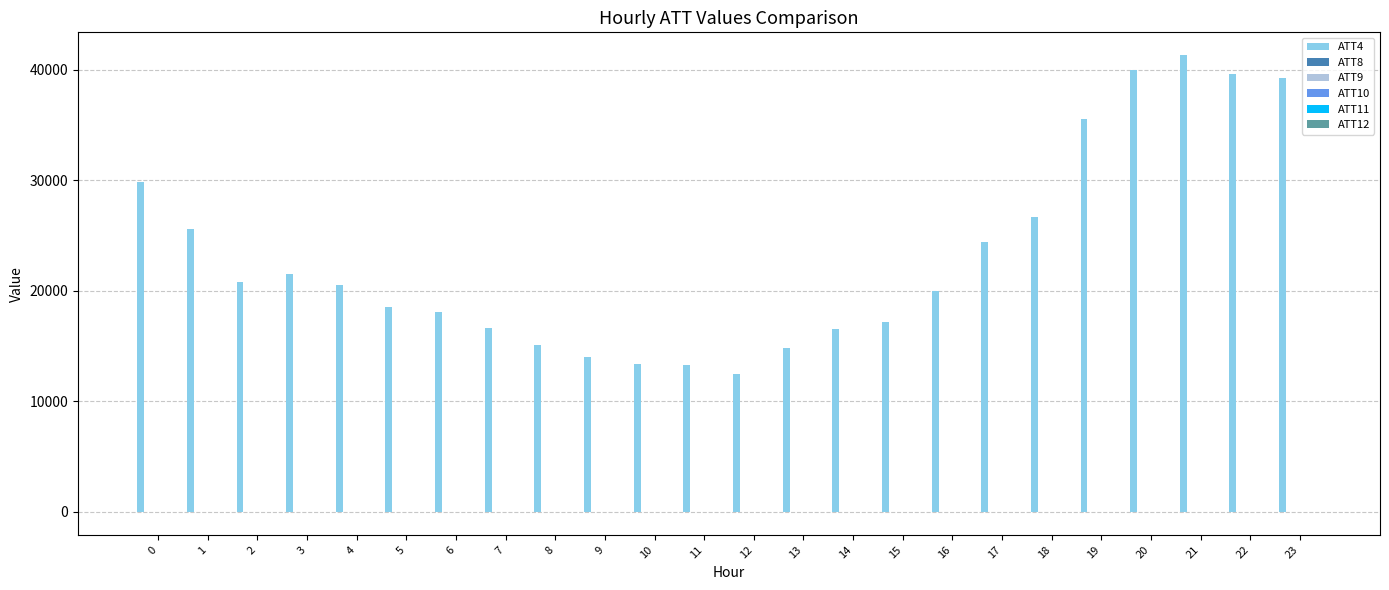

Which series has the widest spread of values?

ATT4